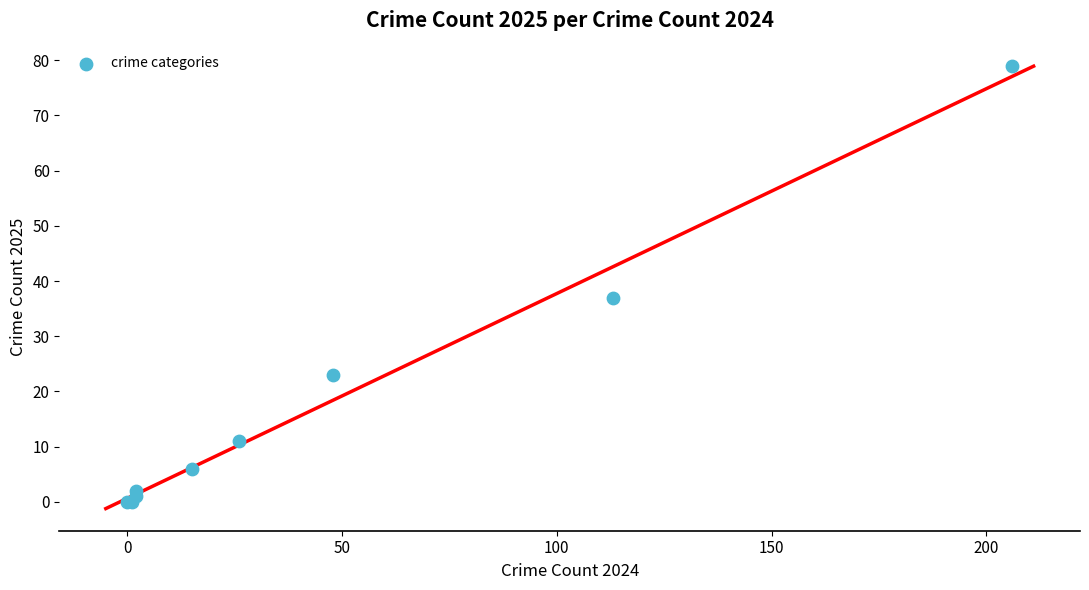

What Y value in the scatter plot is closest to 39?

37